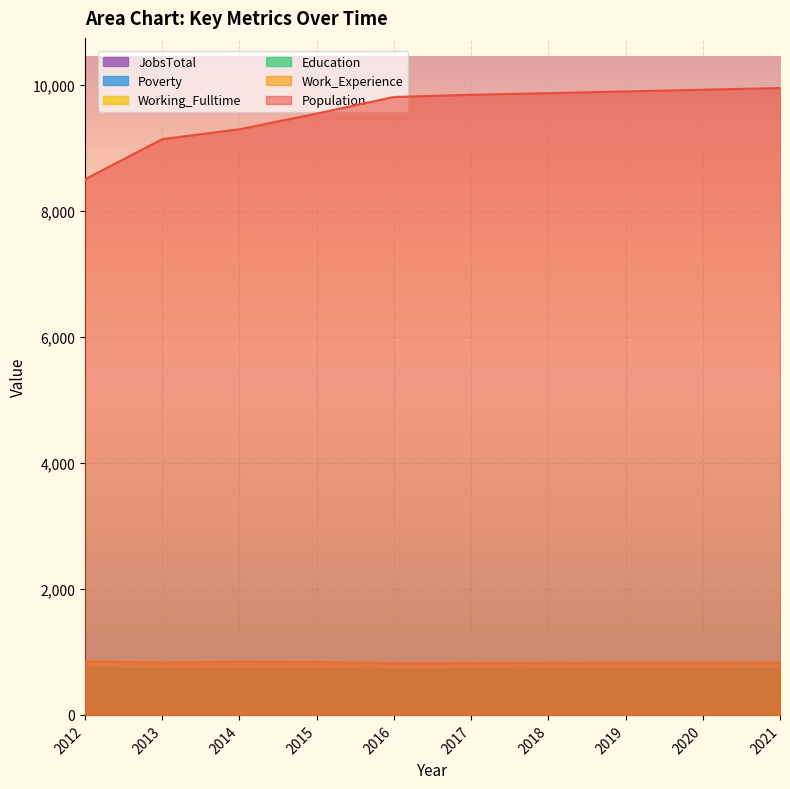

Reading left to right, extract all data points from this chart.

Population: 2012=8506	2013=9144	2014=9301	2015=9550	2016=9814	2017=9849	2018=9874	2019=9902	2020=9929	2021=9956
Work_Experience: 2012=848	2013=833	2014=844	2015=840	2016=822	2017=824	2018=826	2019=827	2020=829	2021=831
Working_Fulltime: 2012=92	2013=110	2014=122	2015=109	2016=121	2017=125	2018=128	2019=132	2020=136	2021=139
Education: 2012=749	2013=720	2014=721	2015=721	2016=713	2017=715	2018=717	2019=719	2020=721	2021=723
Poverty: 2012=83	2013=81	2014=61	2015=58	2016=47	2017=47	2018=48	2019=48	2020=49	2021=49
JobsTotal: 2012=93	2013=97	2014=98	2015=98	2016=94	2017=94	2018=95	2019=95	2020=96	2021=96